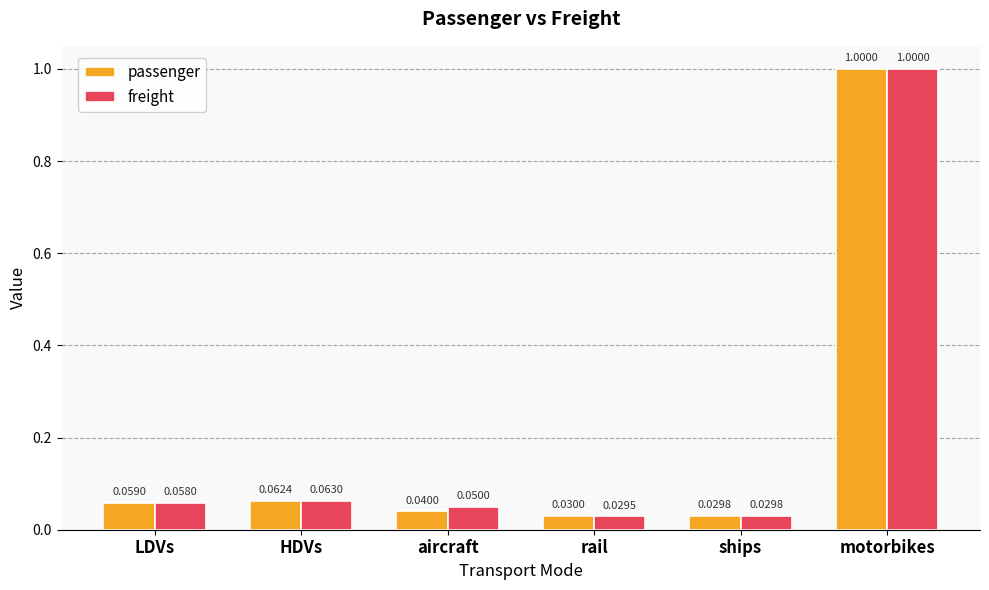

Which category has the lowest value in the passenger series?

ships